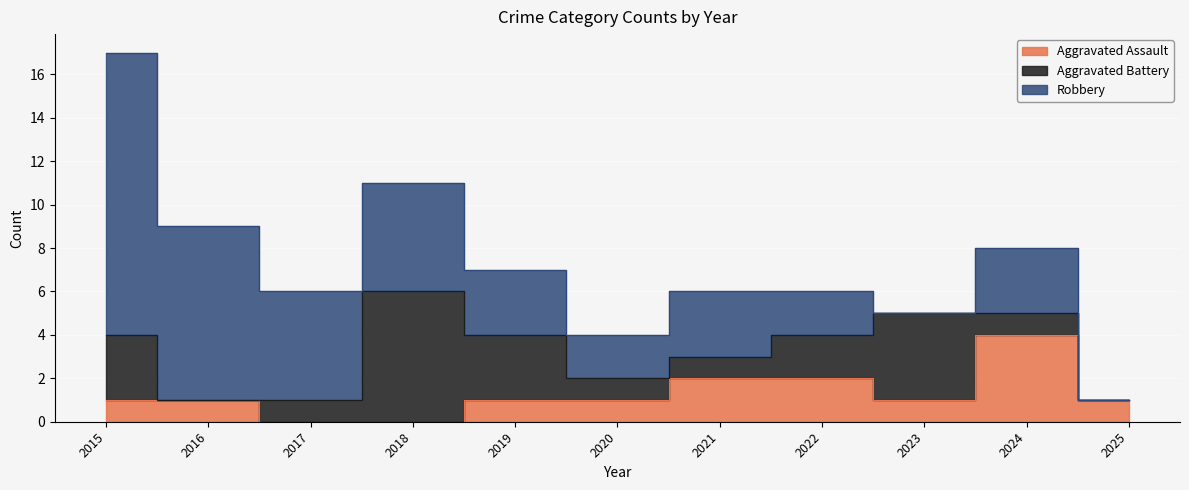

In Aggravated Assault, how many points are lower than both neighbors (excluding endpoints)?

1